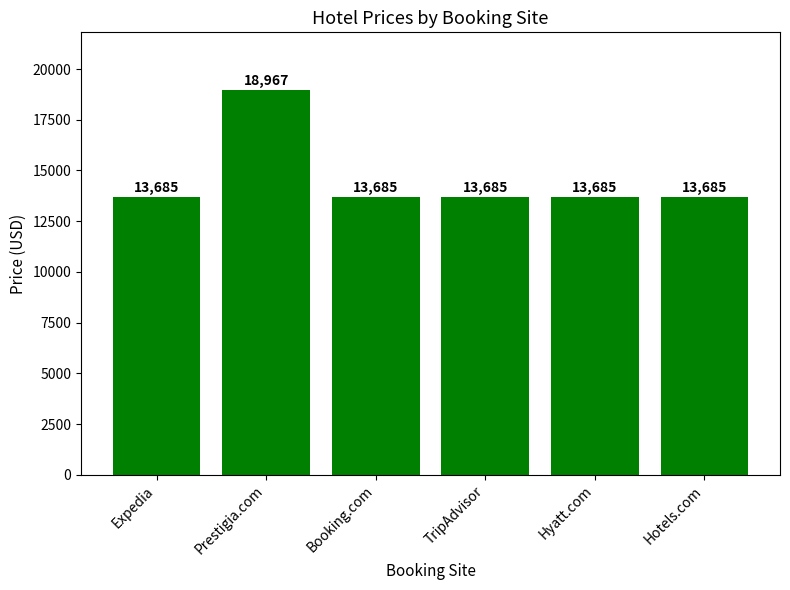

The value at Expedia is 13685. True or false?

True